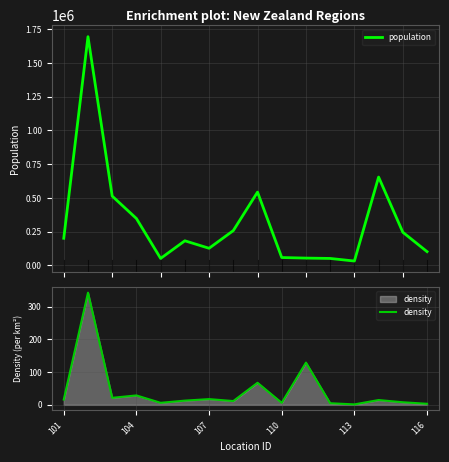

What is the label of the 1st point from the left?

101